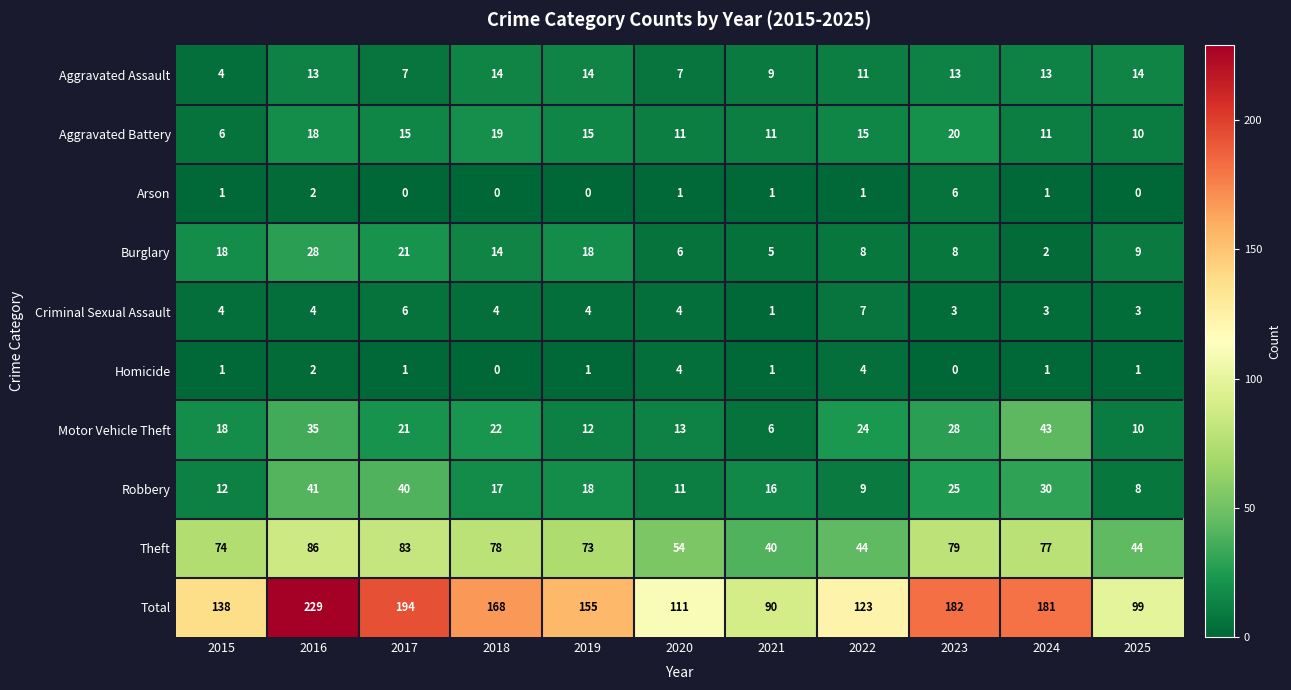

List the series in order of their peak value, lowest first.

Homicide, Arson, Criminal Sexual Assault, Aggravated Assault, Aggravated Battery, Burglary, Robbery, Motor Vehicle Theft, Theft, Total